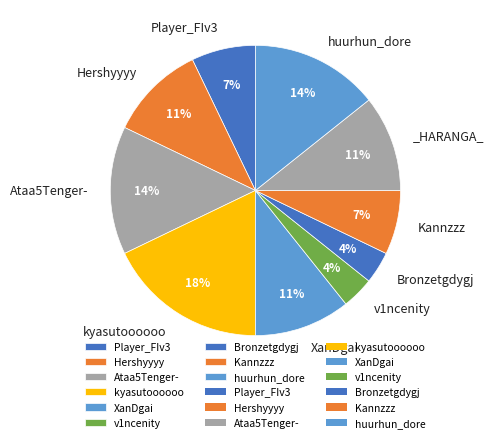

Rank the categories by value from lowest to highest.

v1ncenity, Bronzetgdygj, Player_FIv3, Kannzzz, Hershyyyy, XanDgai, _HARANGA_, Ataa5Tenger-, huurhun_dore, kyasutoooooo